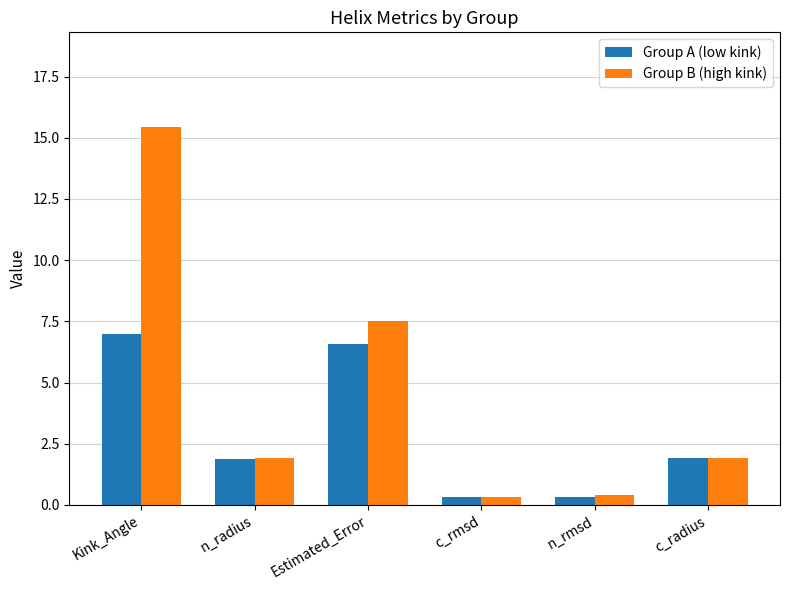

What is the label of the 5th bar from the right?

n_radius